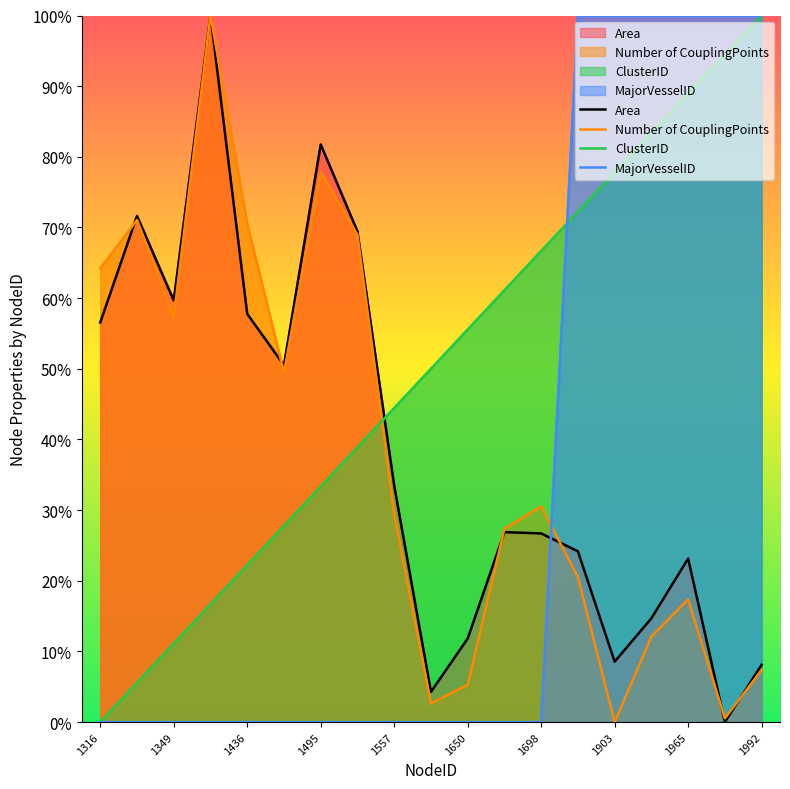

What is the average value of the MajorVesselID series?

31.6